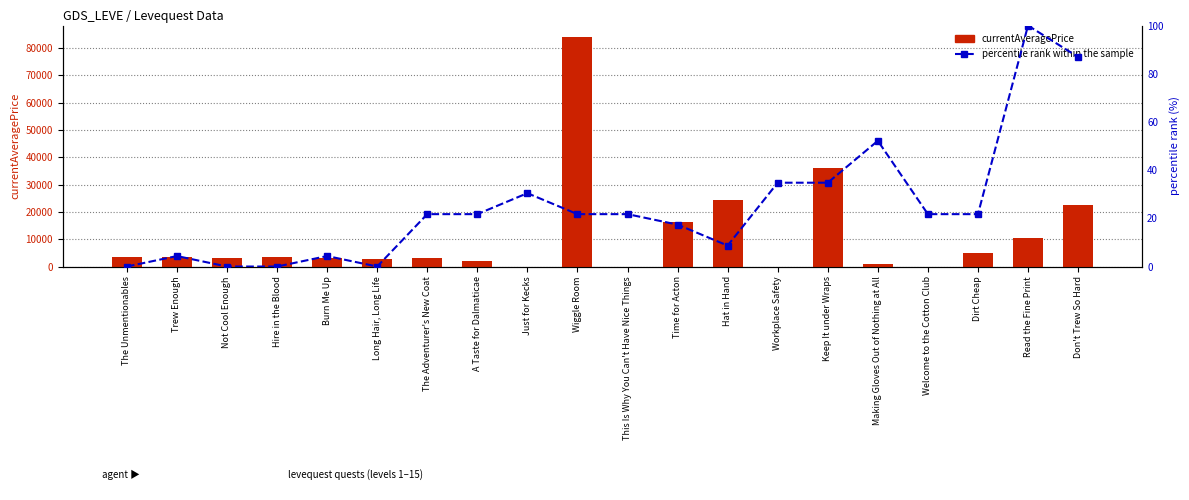

Where is currentAveragePrice nearest to the value 42001?

Keep It under Wraps